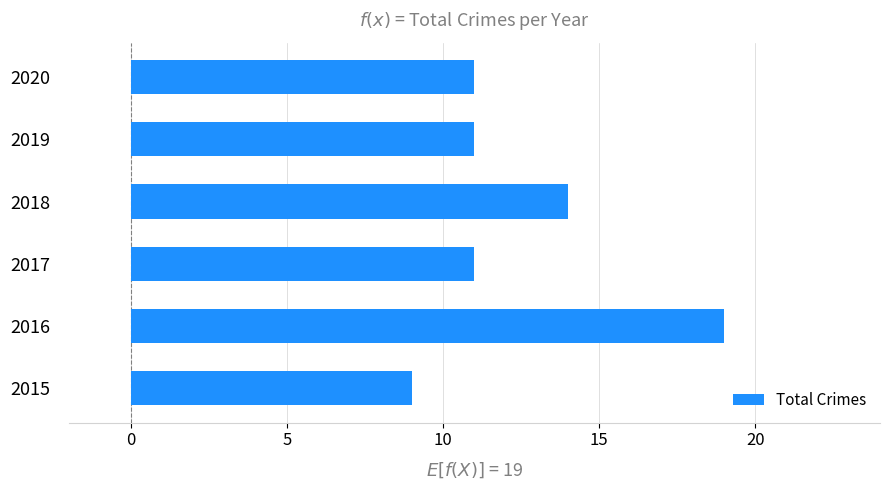

What is the minimum value shown in the chart?

9